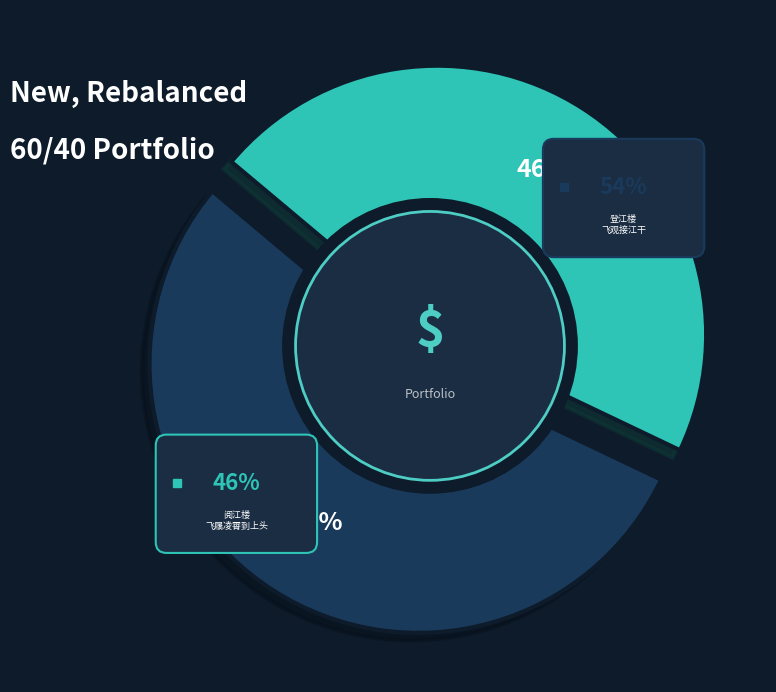

Count the number of slices in the pie.

2